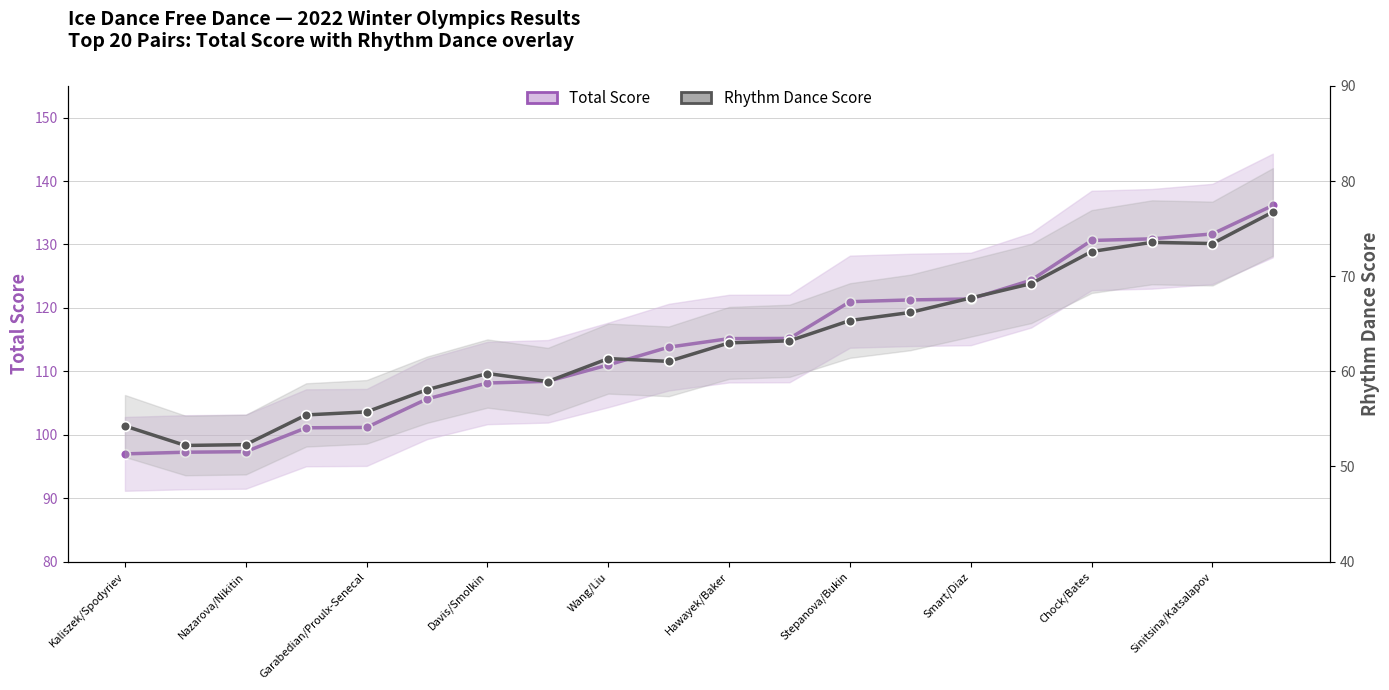

What is the minimum value for Total Score?

97.0